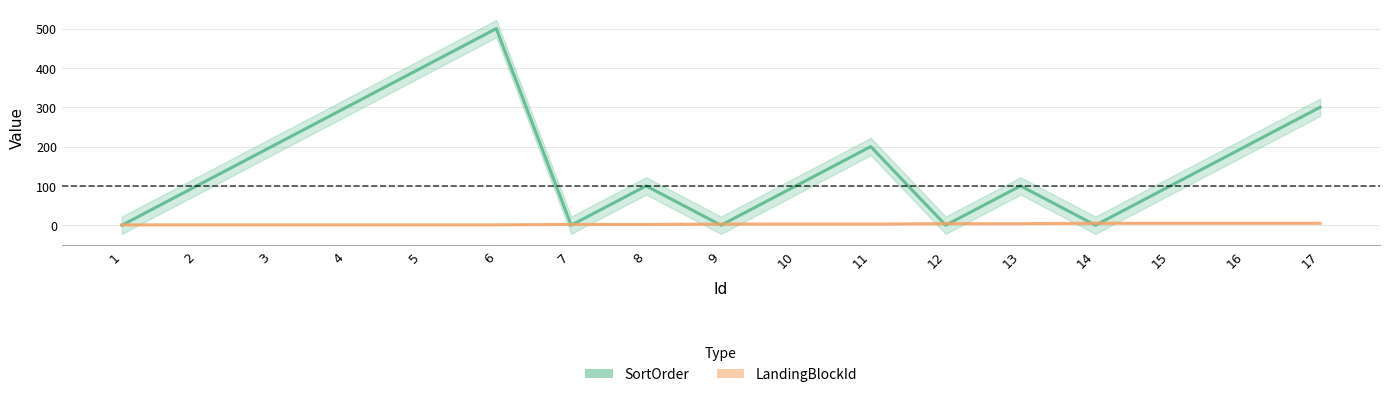

What is the spread (max minus min) of values at 8?

98